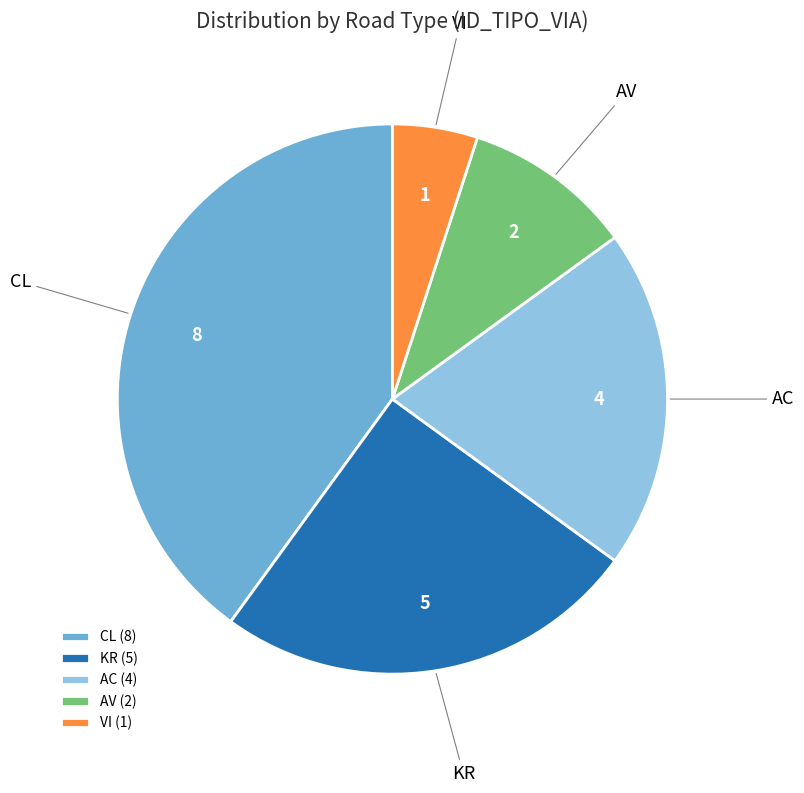

Is AV (2) the majority of the pie?

No